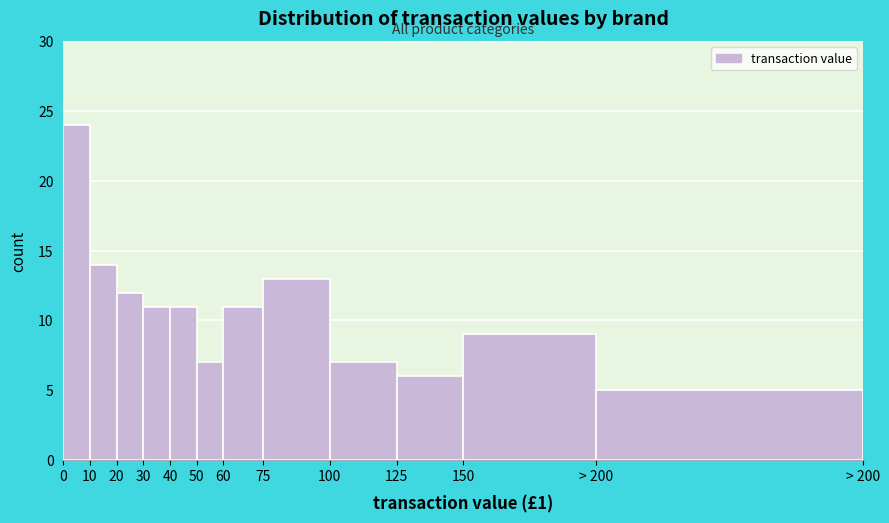

Reading right to left, transcribe all the data shown in this chart.

5	9	6	7	13	11	7	11	11	12	14	24